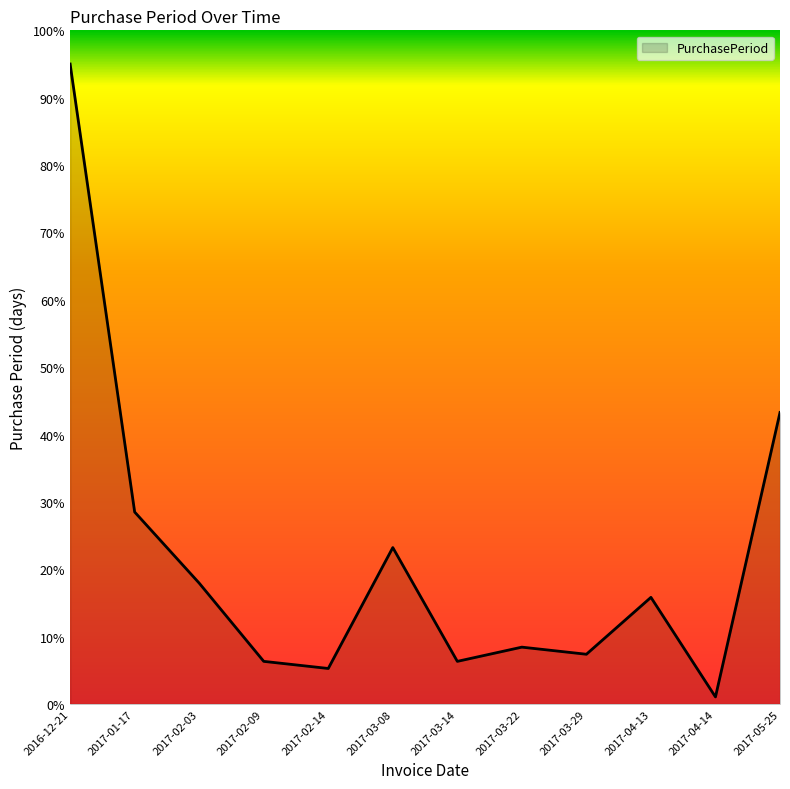

The value at 2017-02-03 is 17.9. True or false?

True